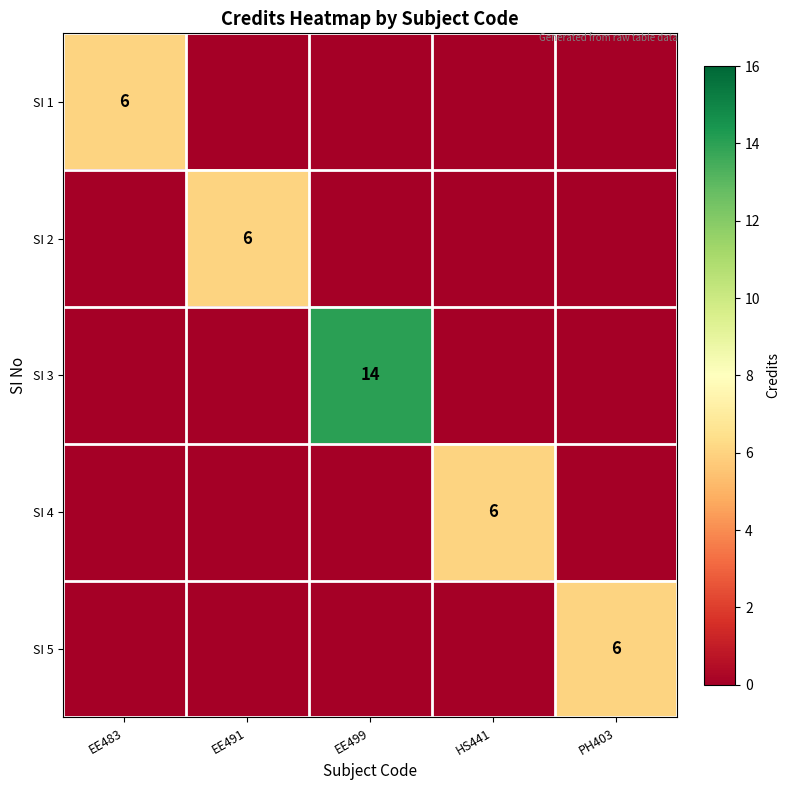

The value of SI 4 at HS441 is 6. True or false?

True